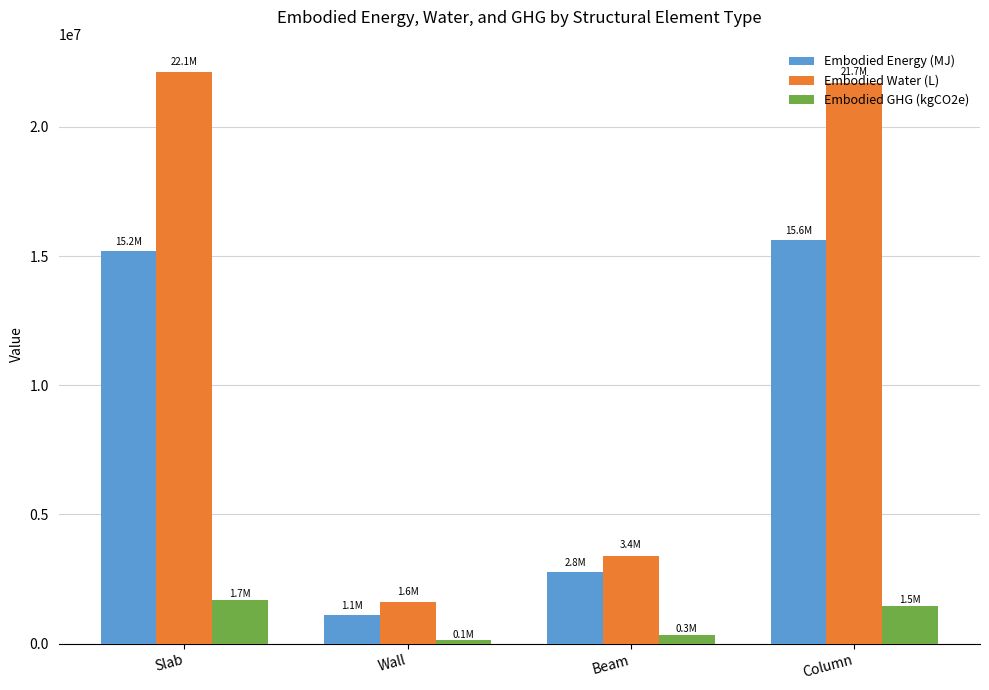

At how many categories does at least one series exceed 6248225?

2